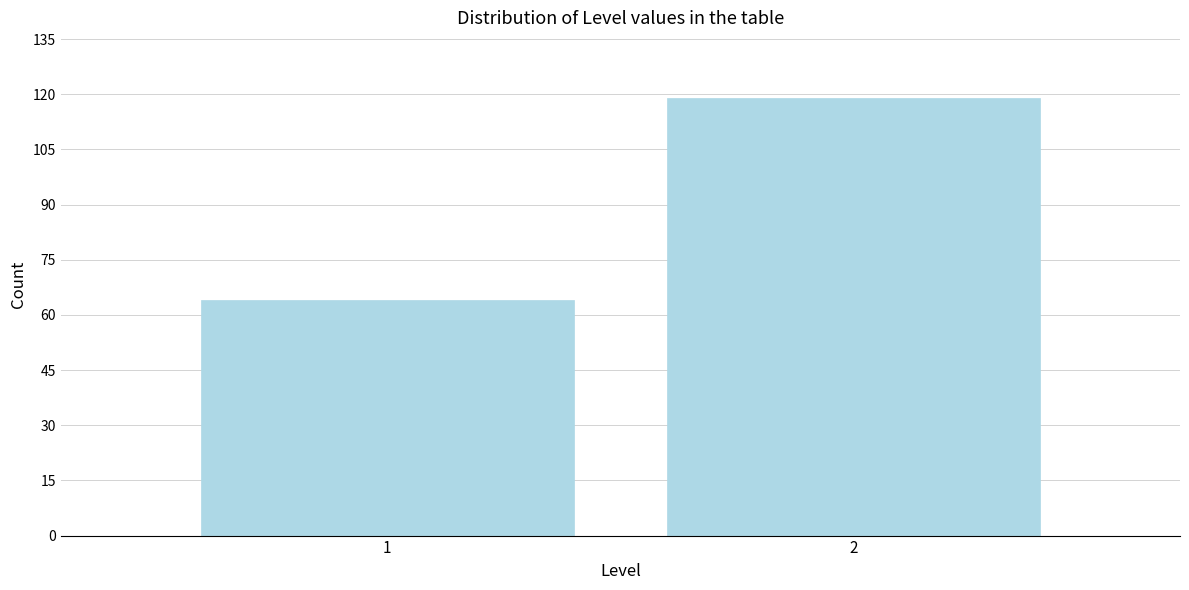

Reading right to left, list all the values displayed in this chart.

119	64